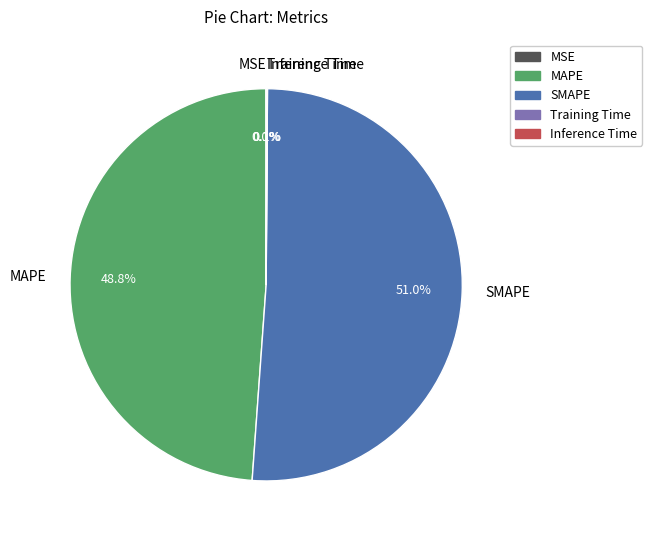

Does any single category account for the majority?

Yes